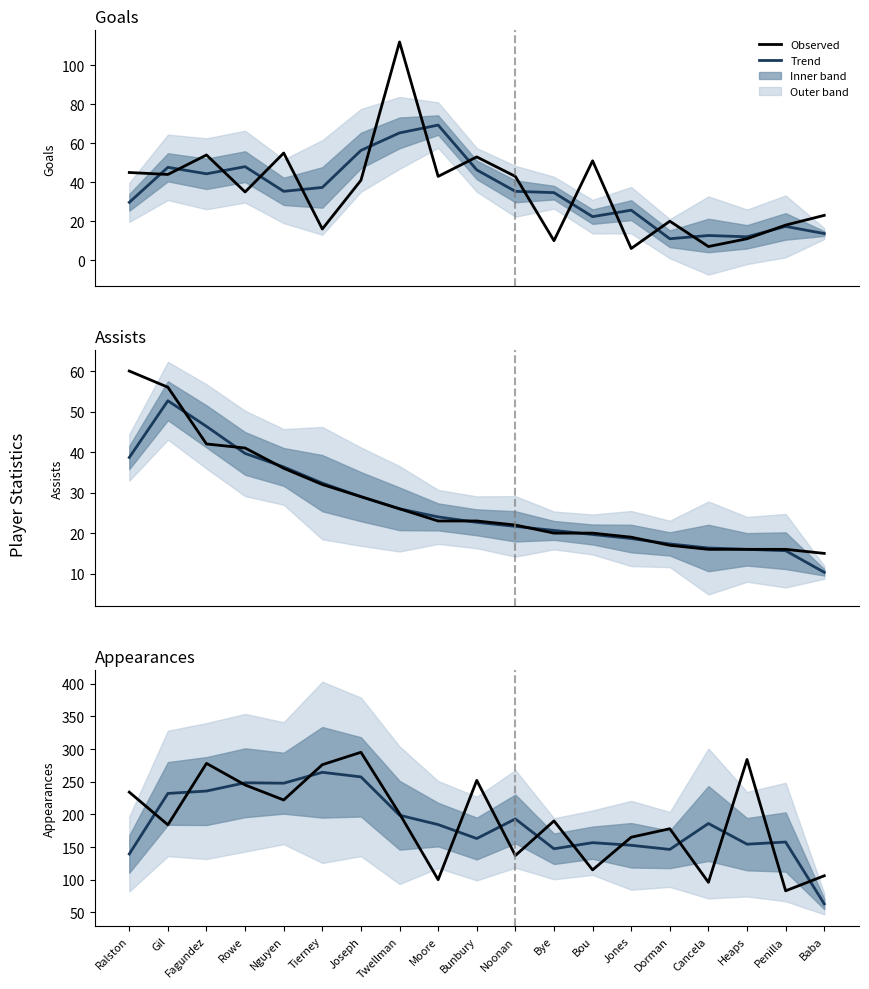

At which category does Goals reach its first local peak?

Fagundez